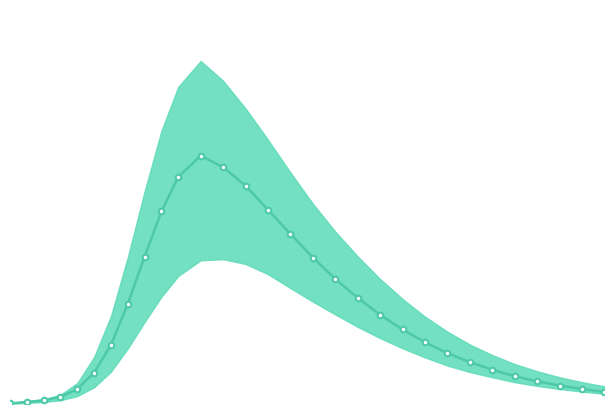

What is the value of the 9th point from the left?

39133